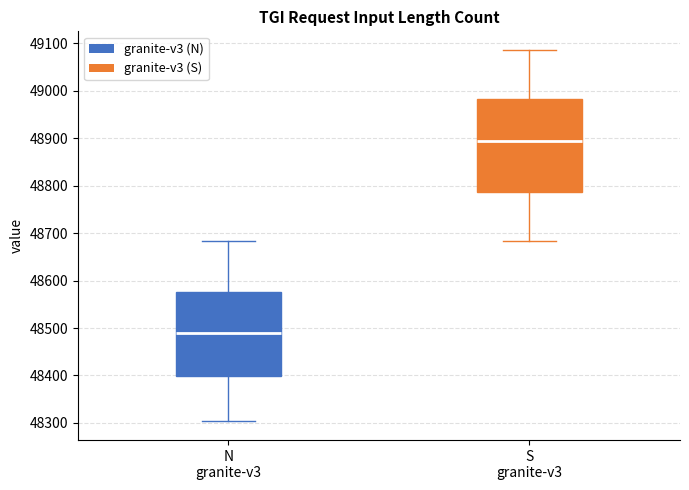

Where is the upper edge of the box for N granite-v3 on the y-axis? The values are not printed on the chart, so give them approximately, as read against the axis.

48580